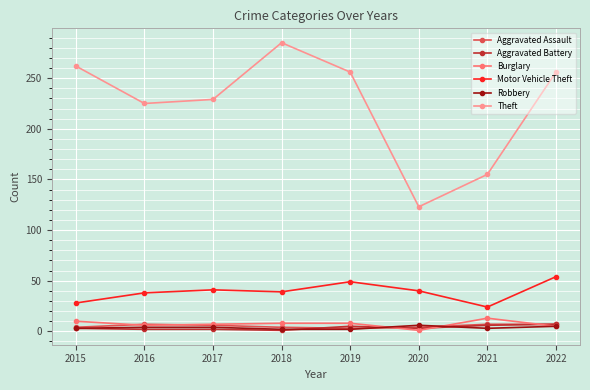

True or false: Robbery has a value of 6 at 2020.

True